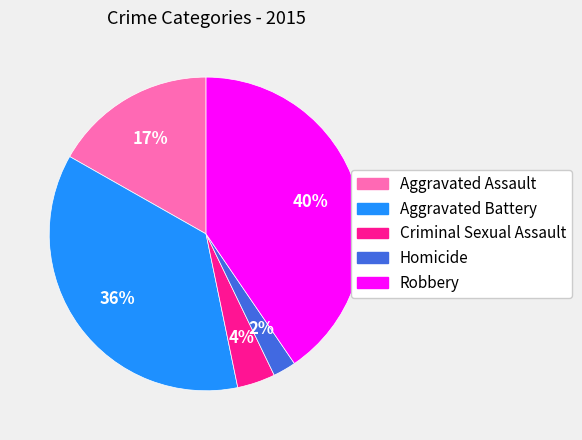

Do Aggravated Assault and Criminal Sexual Assault together represent more than half of the pie?

No